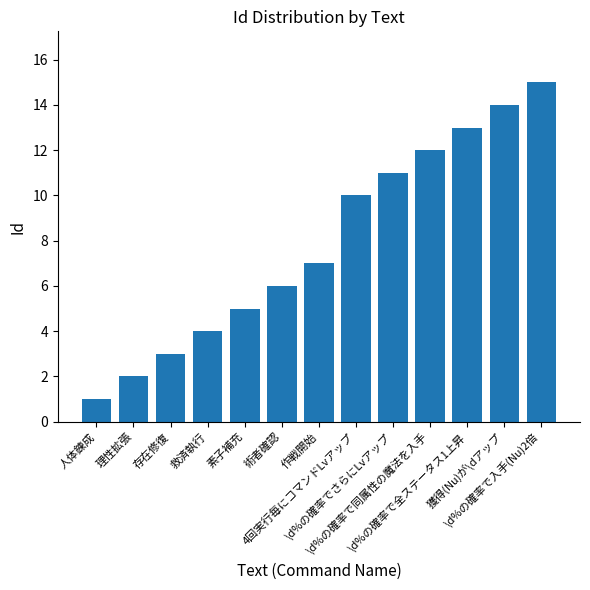

What is the change in value from 術者確認 to 4回実行毎にコマンドLvアップ?

+4